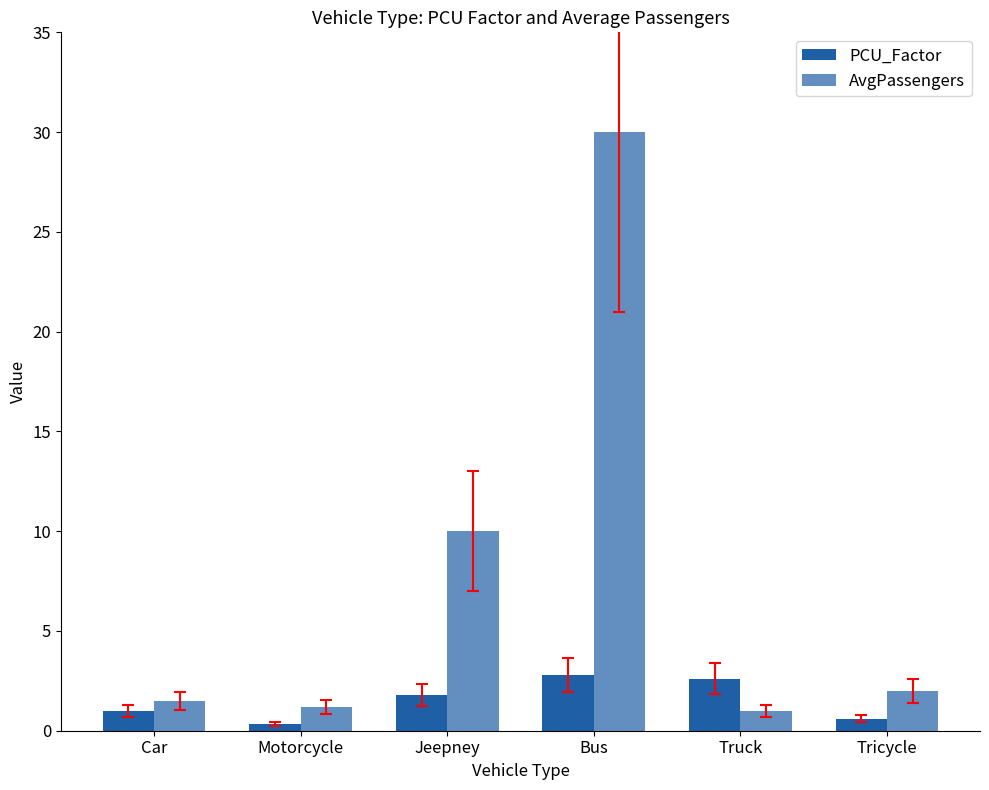

How many categories are shown in the chart?

6